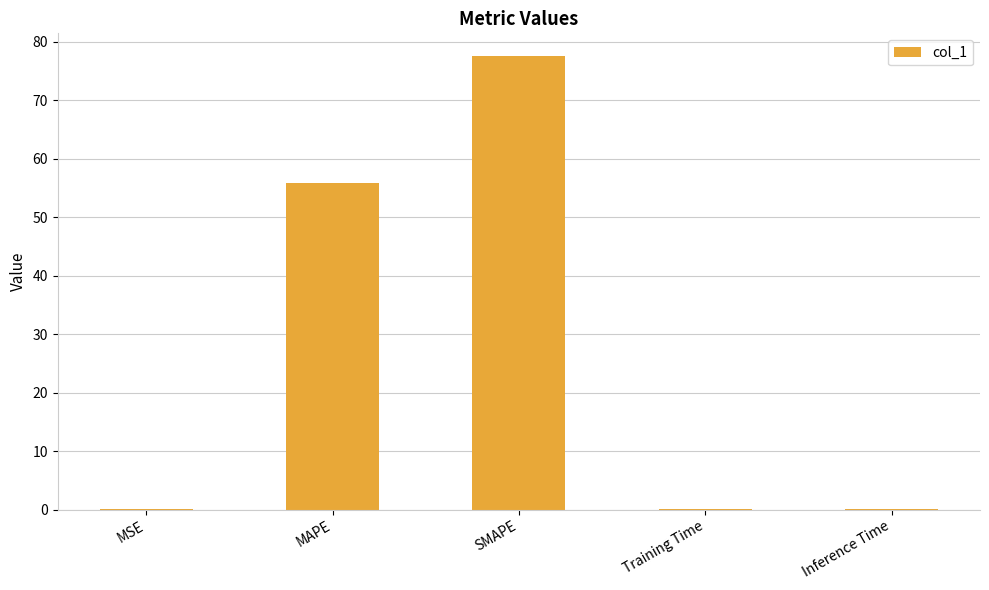

How many series are shown in this chart?

1